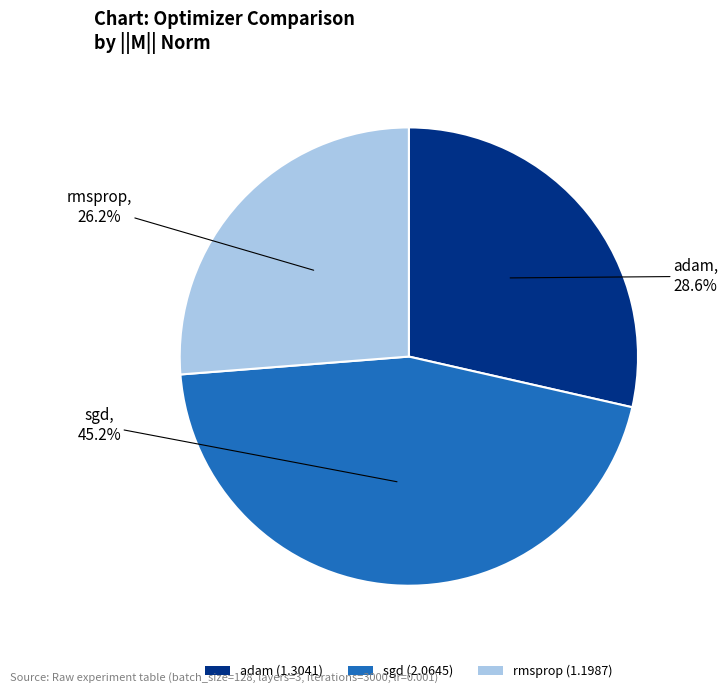

To the nearest percent, what is the combined percentage of rmsprop and adam?

55%